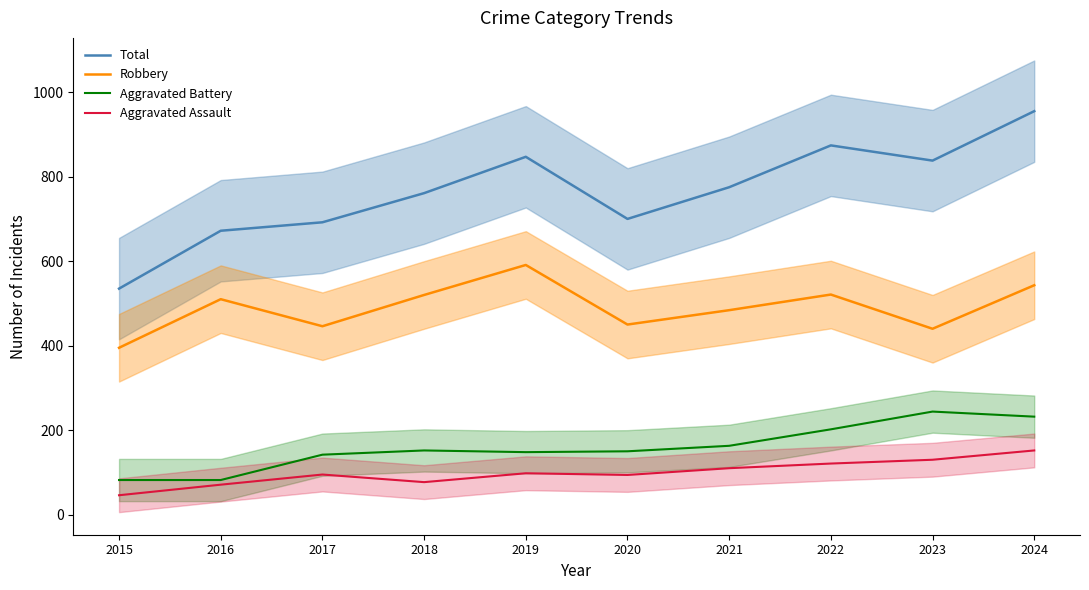

How many distinct data groups are displayed?

4